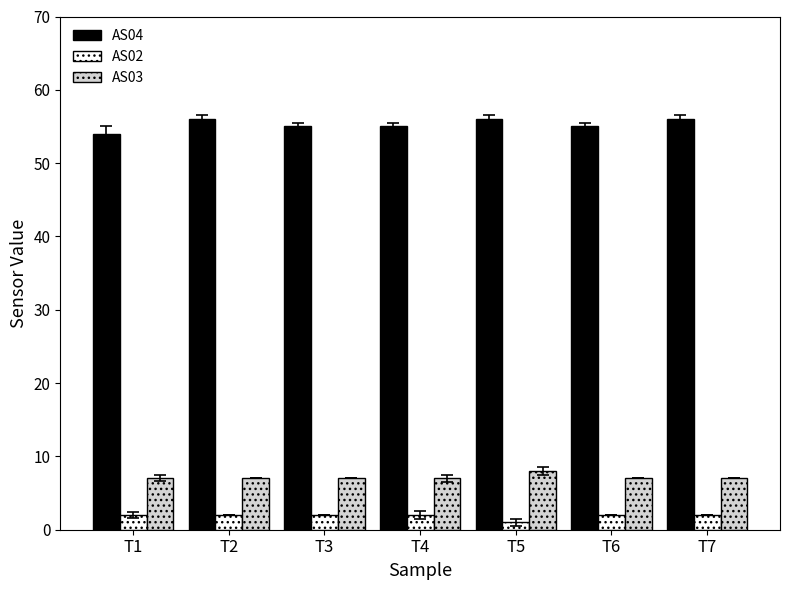

How many bars are there in each group?

3